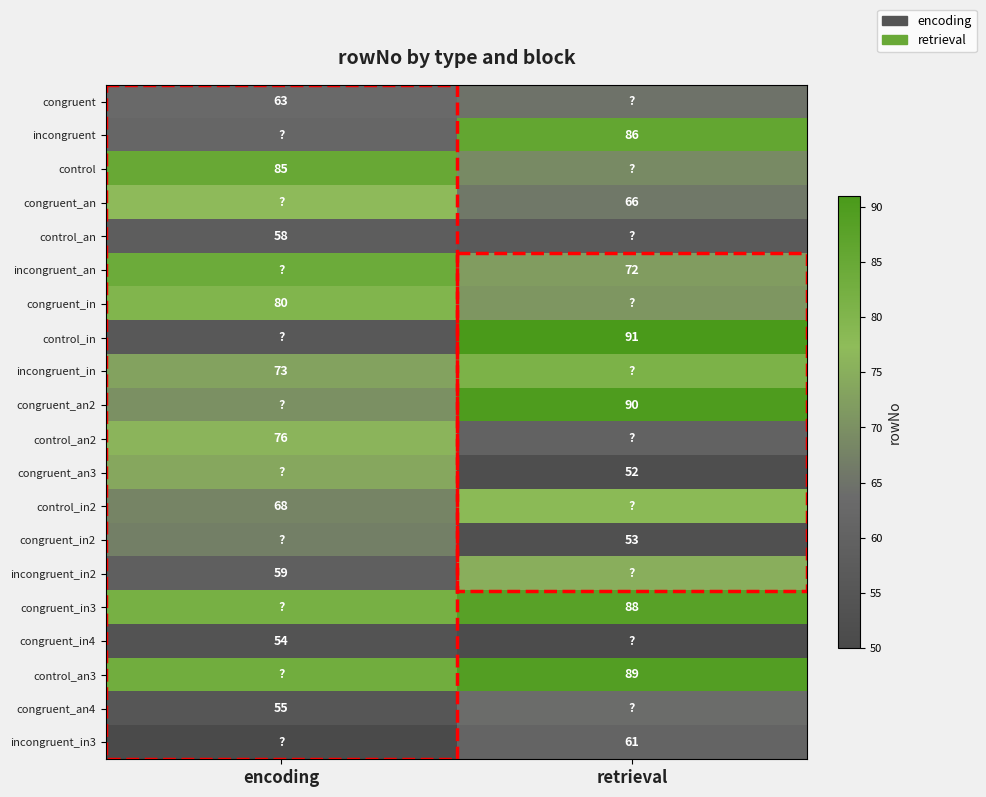

At which category is the sum across all series the highest?

retrieval